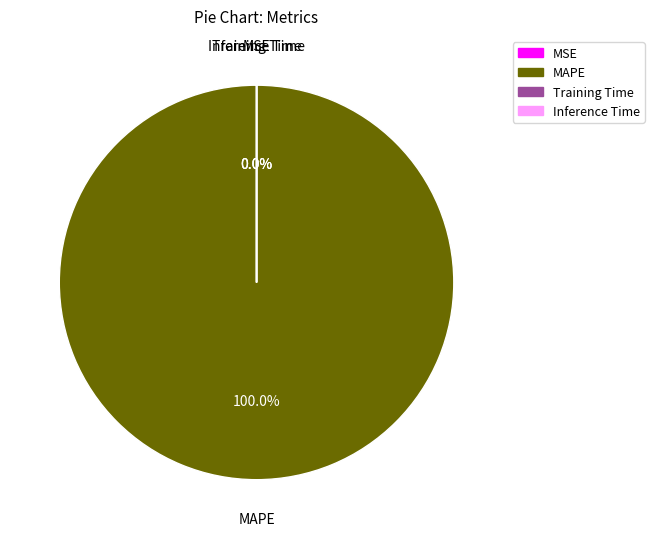

To the nearest percent, what is the difference between the largest and smallest slice percentages?

100%